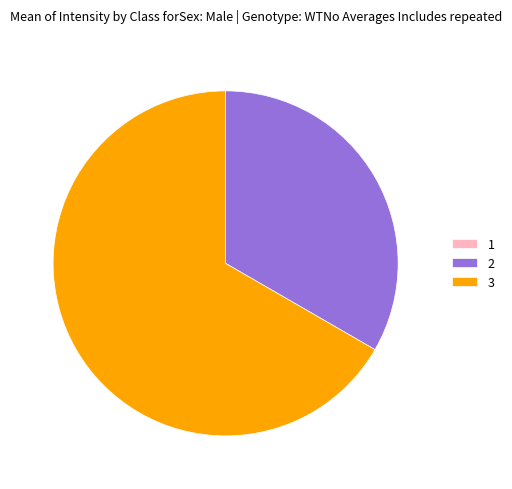

Is it true that 2 is 44% of the pie?

False